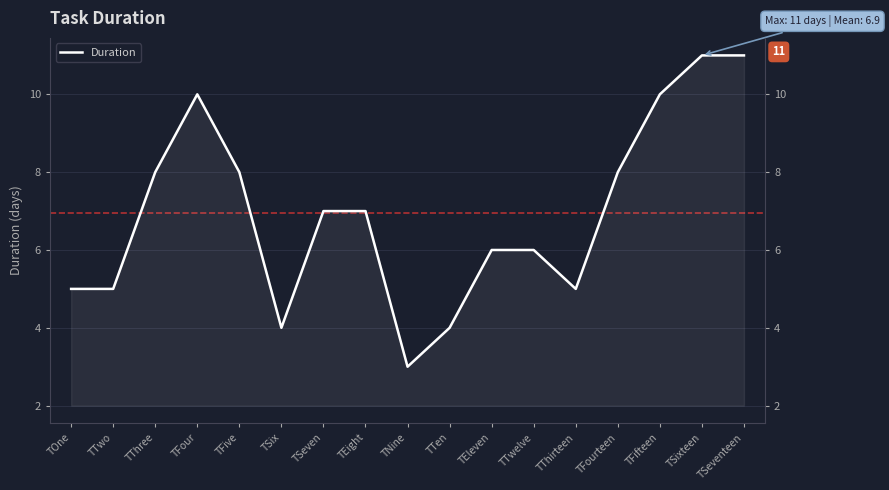

Reading left to right, what are all the values shown in this chart?

TOne=5	TTwo=5	TThree=8	TFour=10	TFive=8	TSix=4	TSeven=7	TEight=7	TNine=3	TTen=4	TEleven=6	TTwelve=6	TThirteen=5	TFourteen=8	TFifteen=10	TSixteen=11	TSeventeen=11